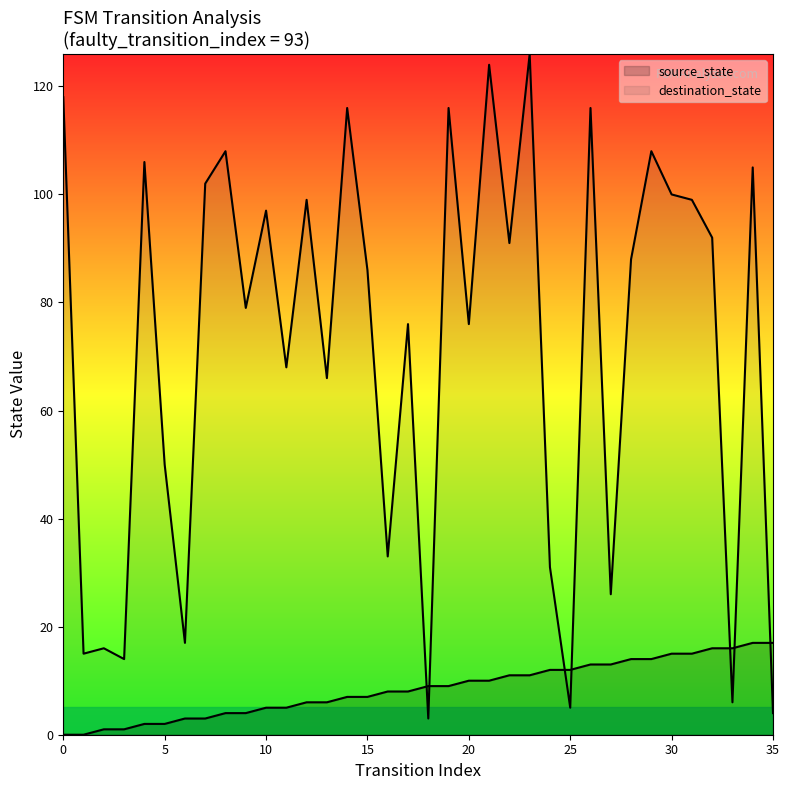

How many intersections are there between source_state and destination_state?

7